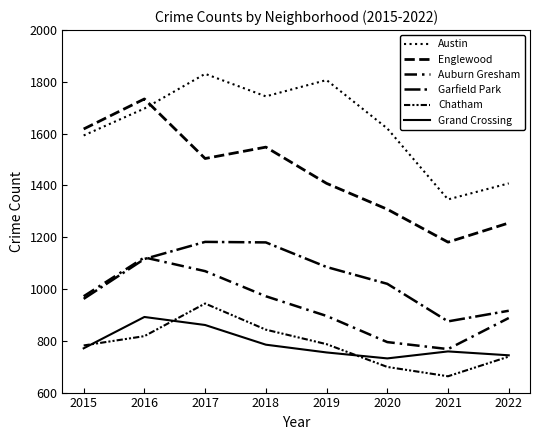

What is the sum of all Garfield Park values?

8336